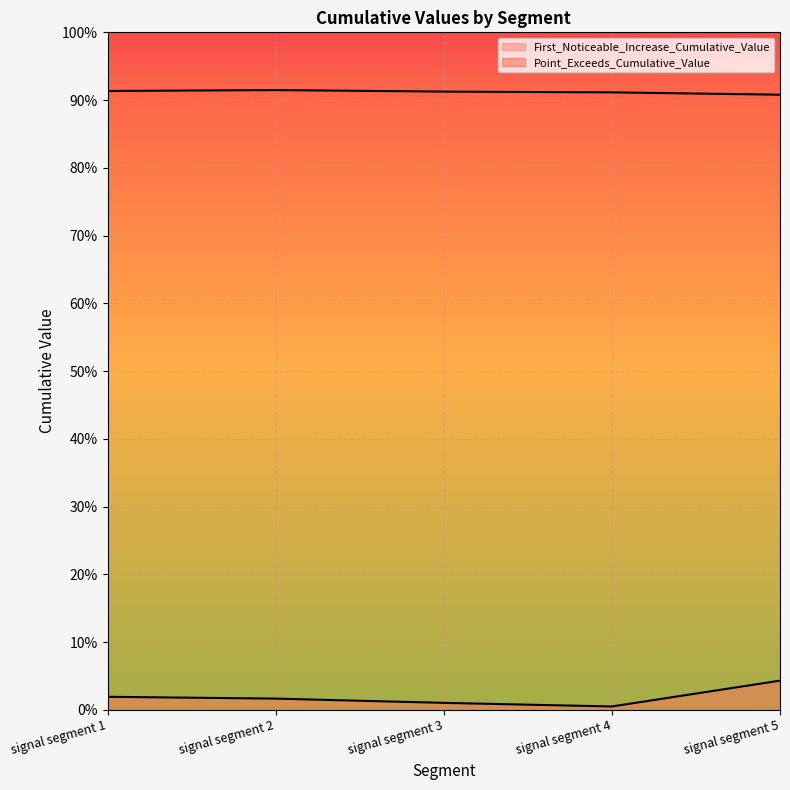

True or false: Point_Exceeds_Cumulative_Value and First_Noticeable_Increase_Cumulative_Value cross at least once.

False